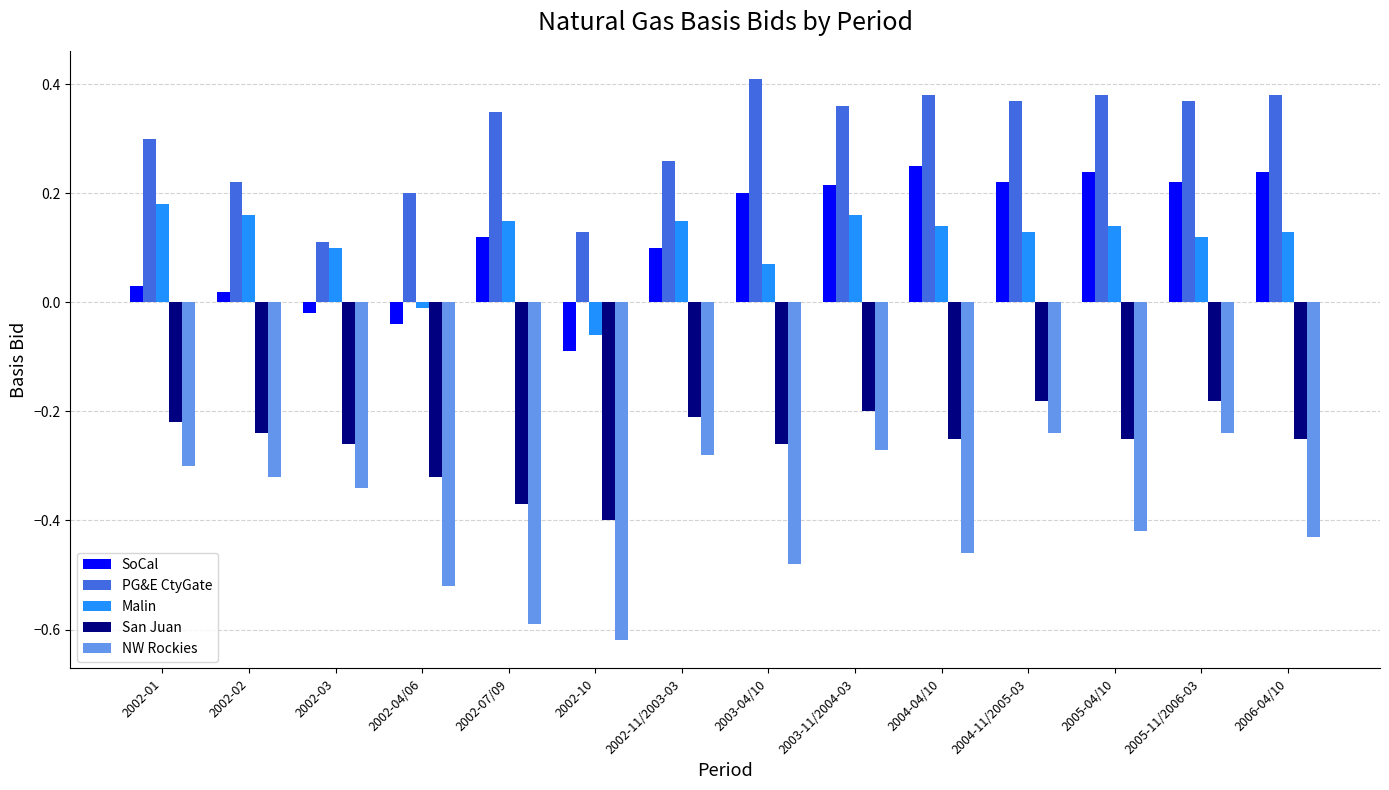

How many categories are shown in the chart?

14